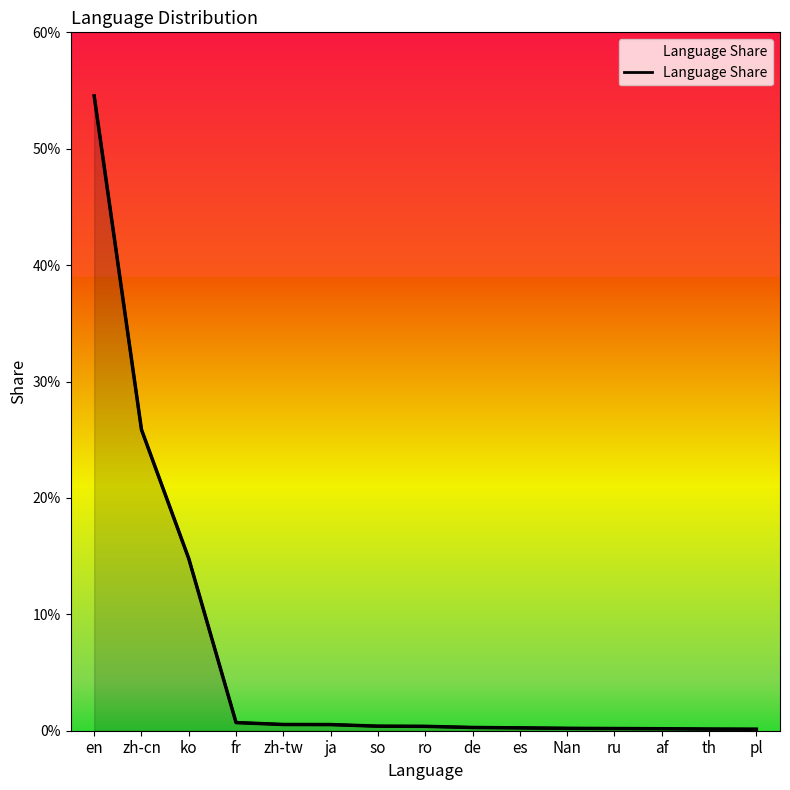

What is the sum of all values?

1.0